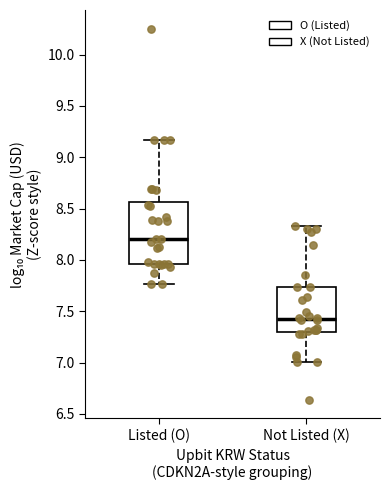

Comparing the boxes themselves (not the whiskers), which one is the tallest?

Listed (O)